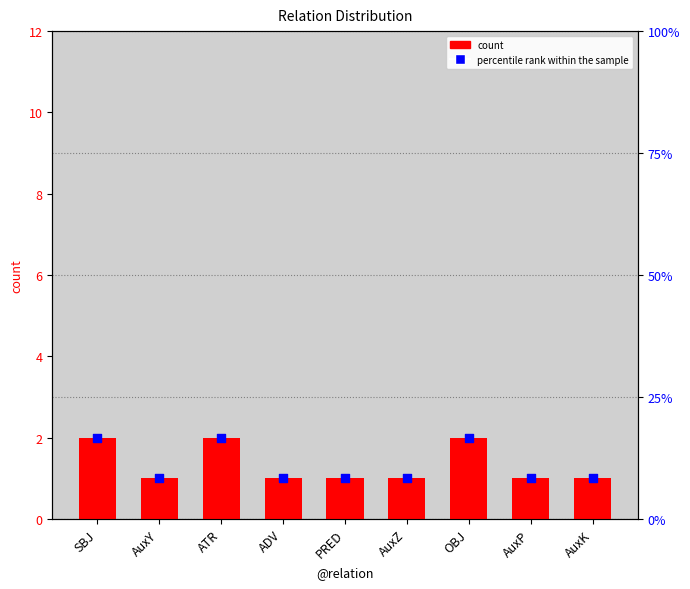

Which series contains the lowest Y value?

count